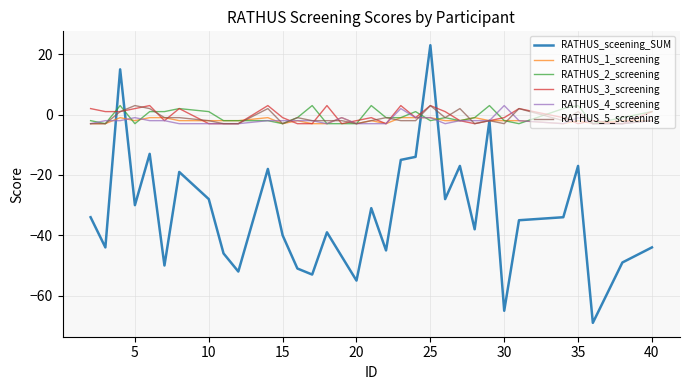

What is the minimum value for RATHUS_2_screening?

-3